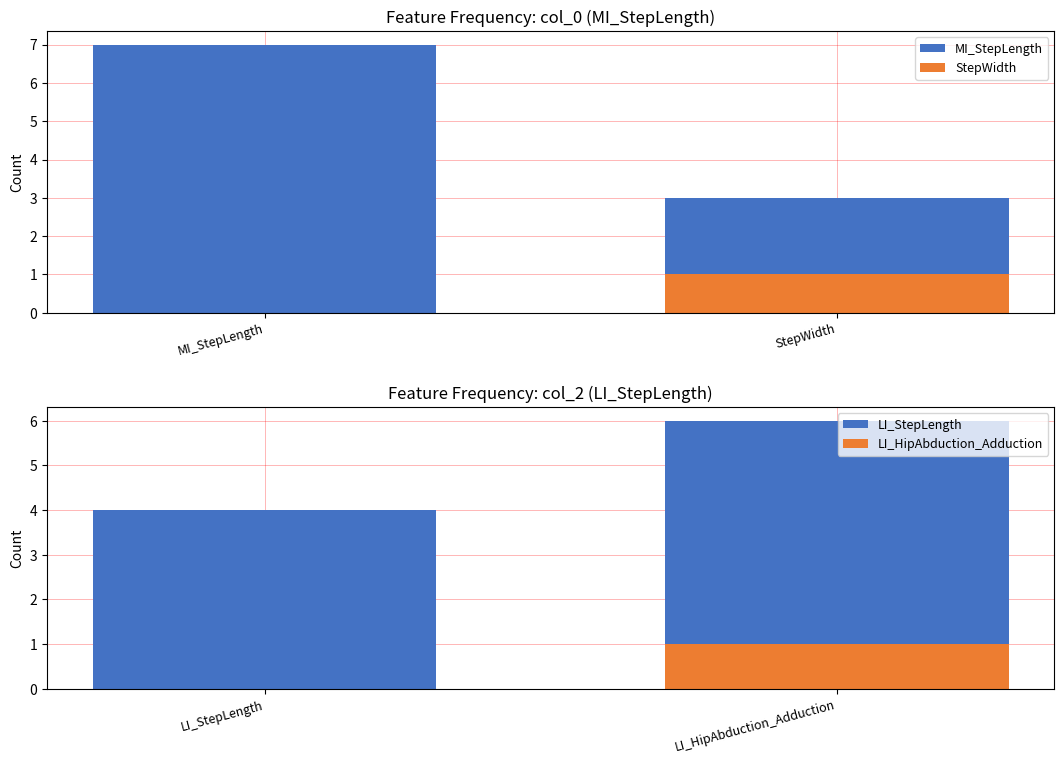

Rank the series by their maximum value, from highest to lowest.

MI_StepLength, LI_StepLength, StepWidth, LI_HipAbduction_Adduction